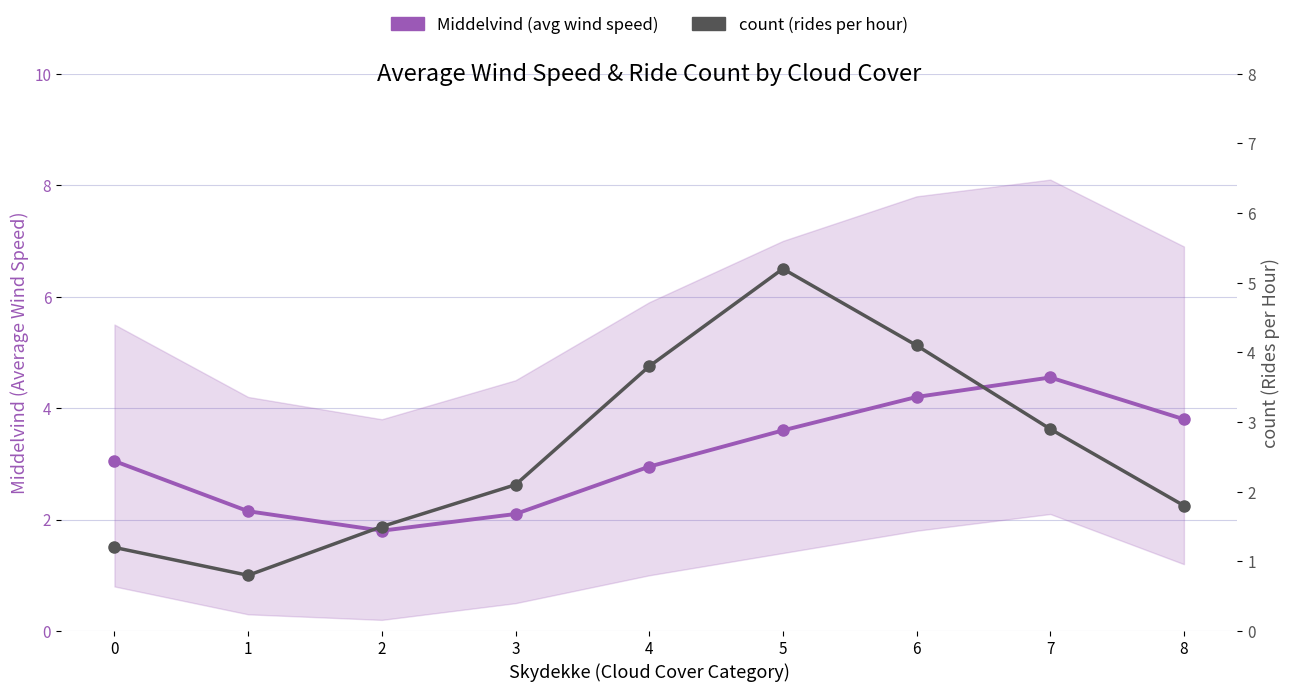

Count the number of data series in this chart.

2